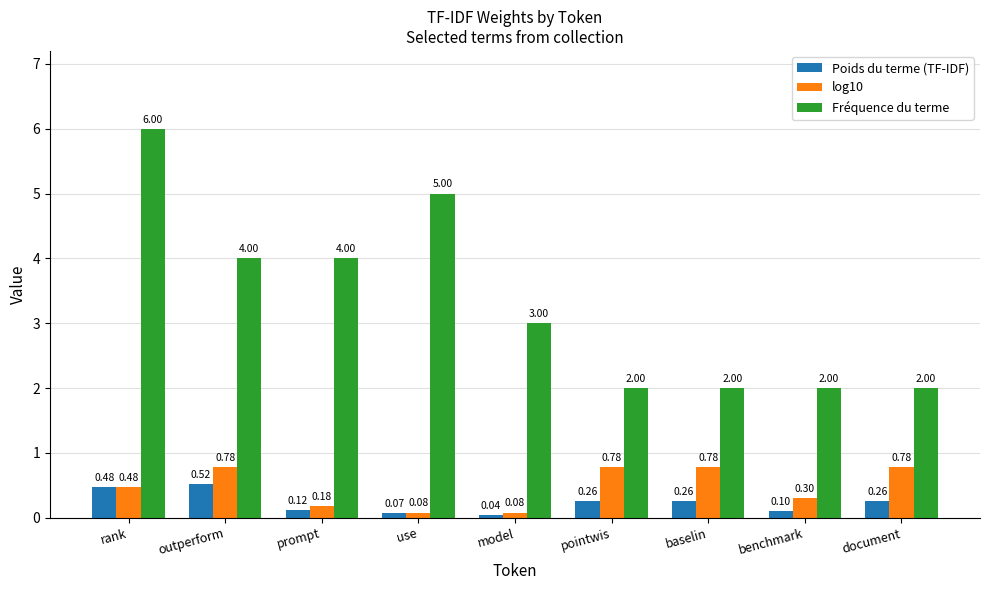

Which series has the widest spread of values?

Fréquence du terme